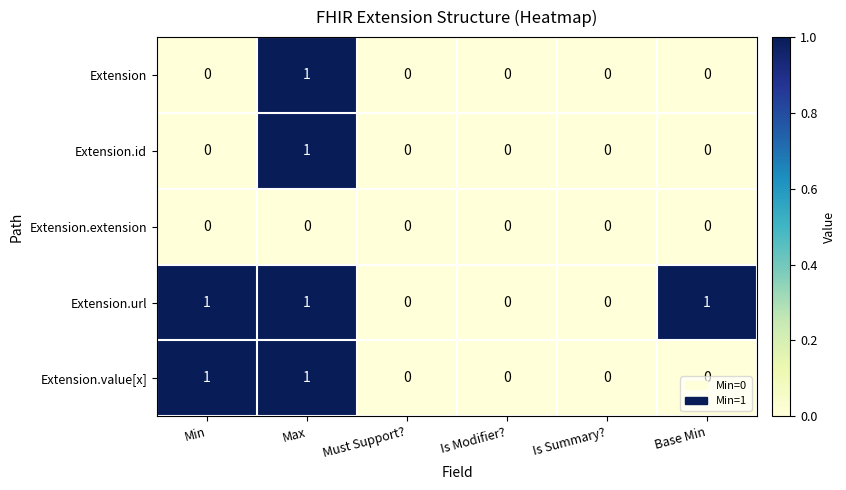

At which category is the sum across all series the highest?

Max